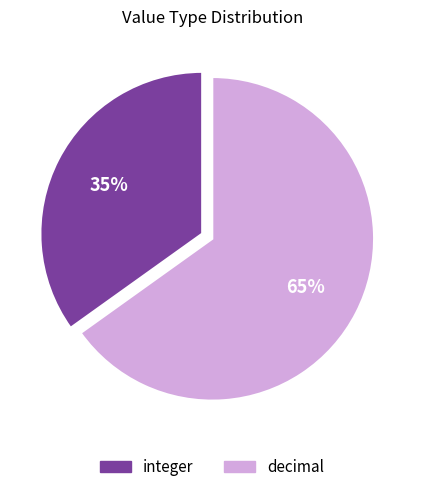

What is the smallest slice in the pie chart?

integer